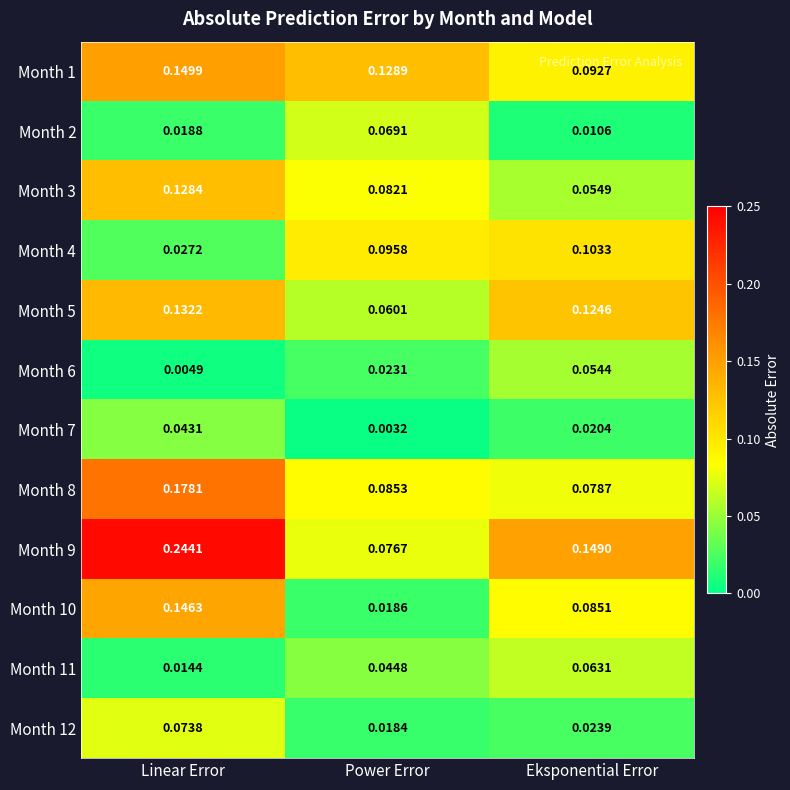

How many distinct data groups are displayed?

12